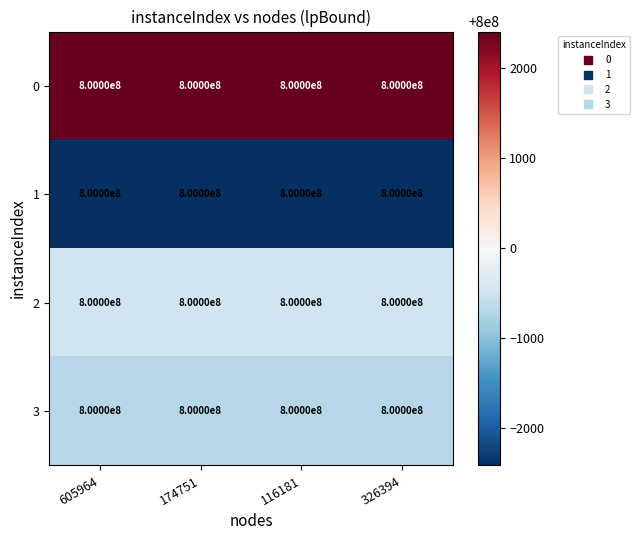

Where is 2 nearest to the value 799999504?

605964